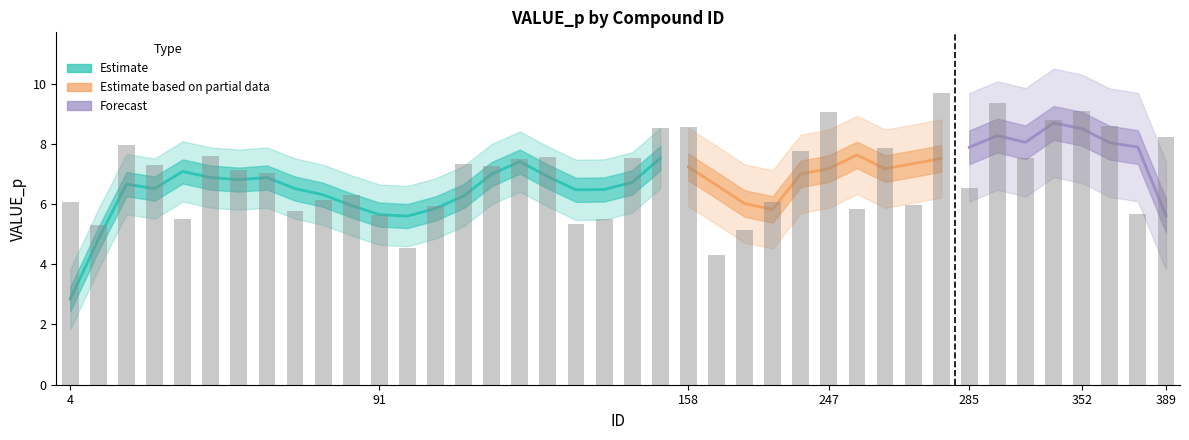

What is the difference between the maximum and minimum values?

5.4